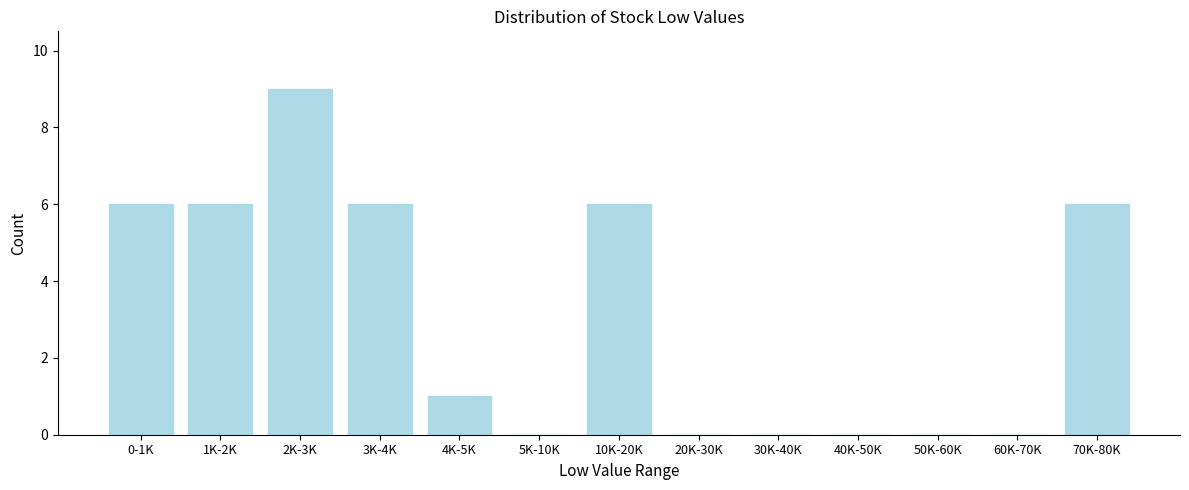

Reading right to left, list all the values displayed in this chart.

70K-80K=6	60K-70K=0	50K-60K=0	40K-50K=0	30K-40K=0	20K-30K=0	10K-20K=6	5K-10K=0	4K-5K=1	3K-4K=6	2K-3K=9	1K-2K=6	0-1K=6